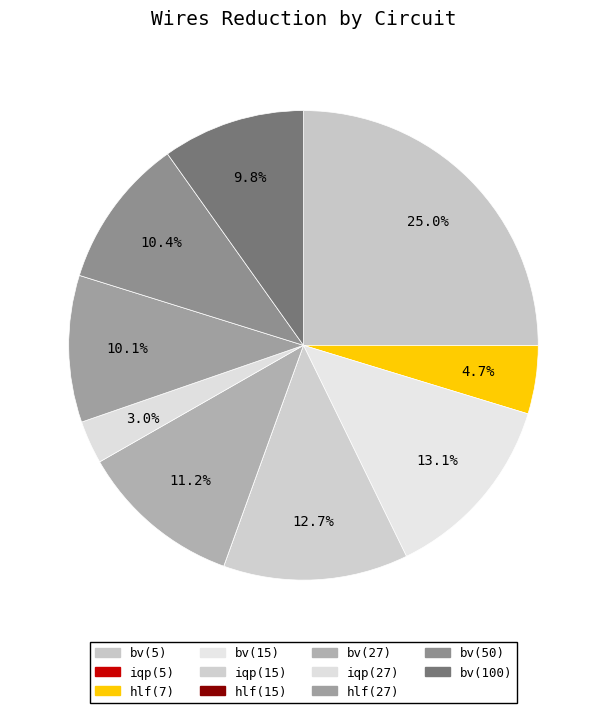

To the nearest percent, what is the difference between the largest and smallest slice percentages?

25%